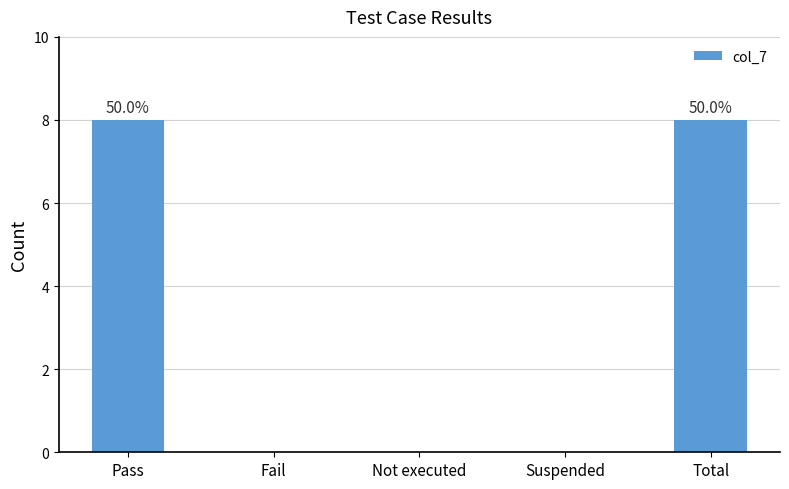

What is the average value?

3